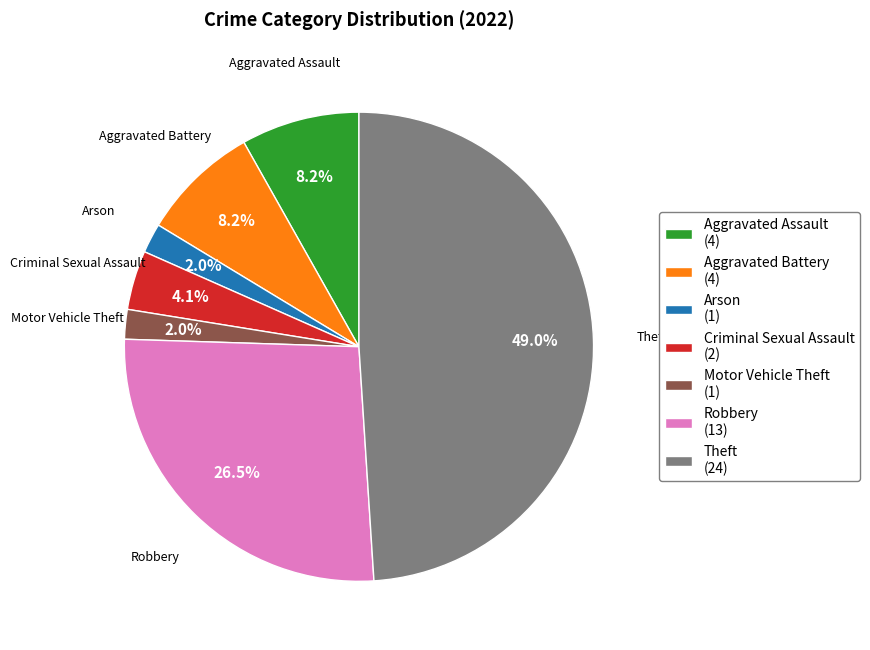

Count the number of slices in the pie.

7